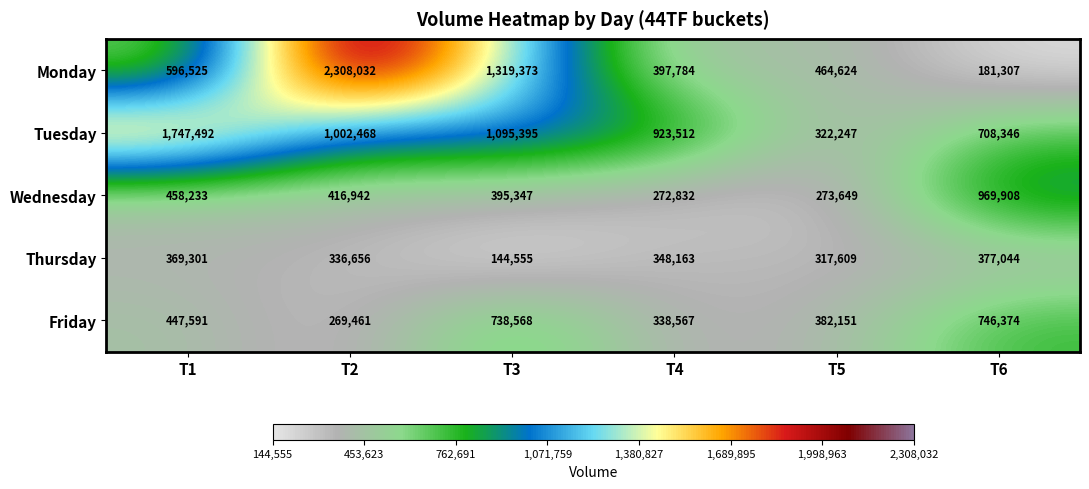

Count the number of categories in the chart.

6